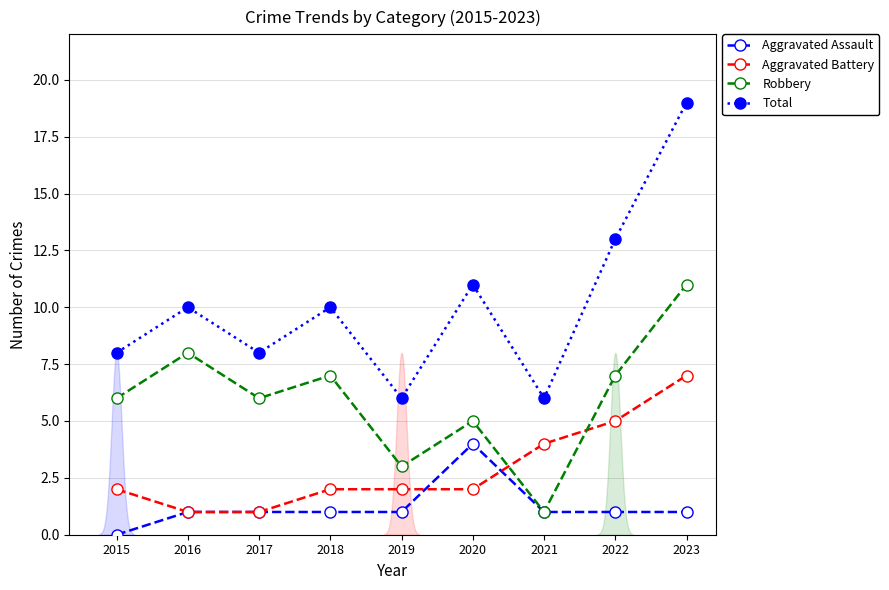

Is it true that Total equals 8 at 2023?

False